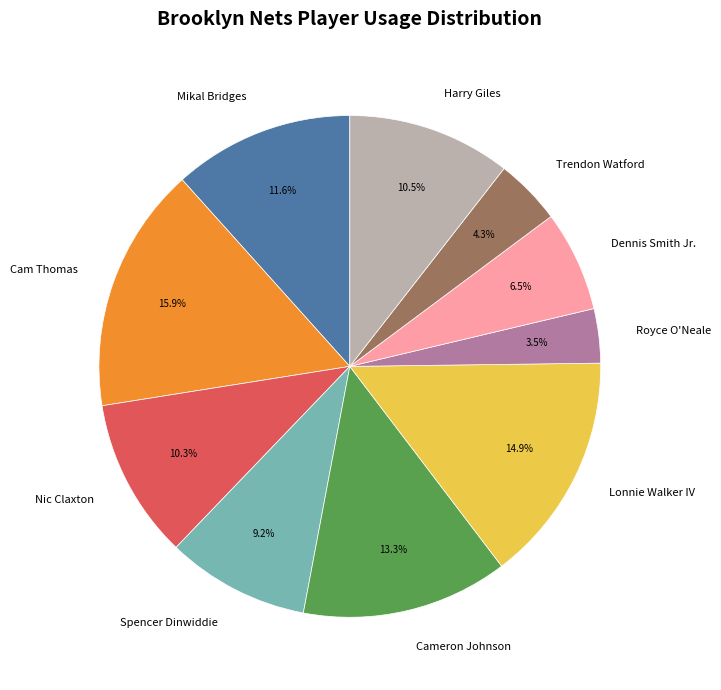

Is there any slice that represents more than half of the pie?

No